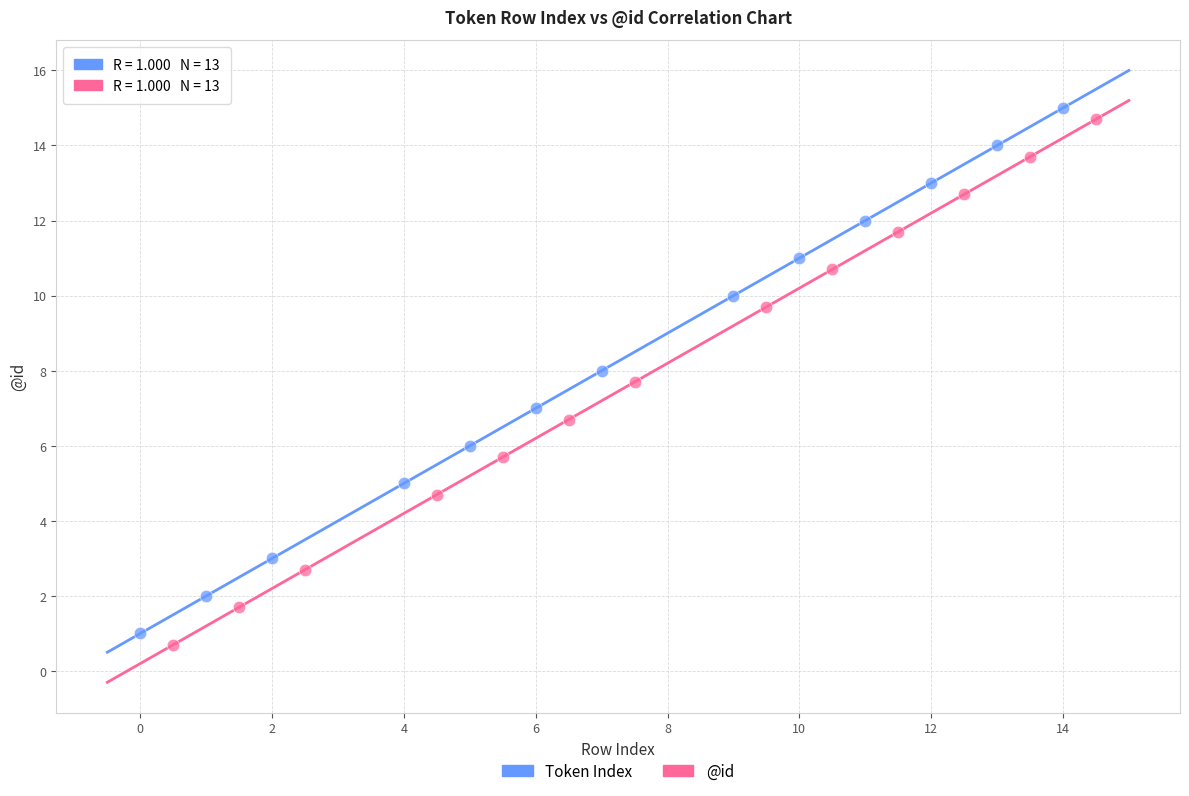

What are all the series names shown in the legend?

Token Index, @id